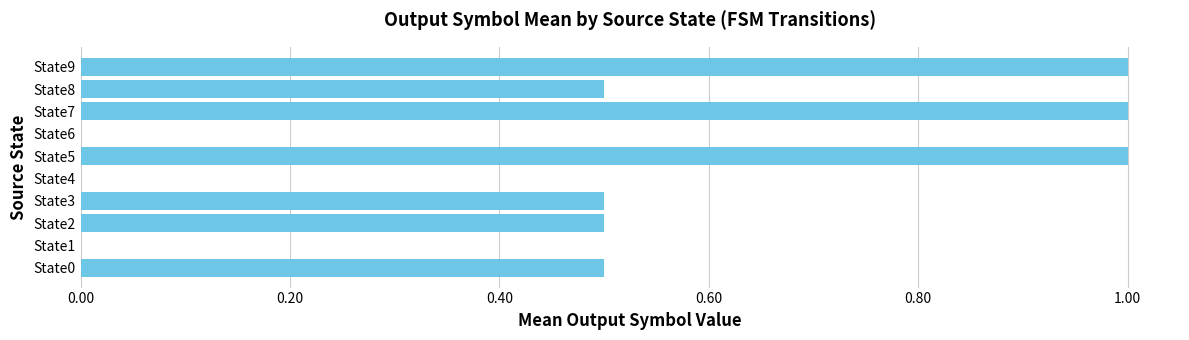

The chart shows a value of 0.8 at State2. True or false?

False